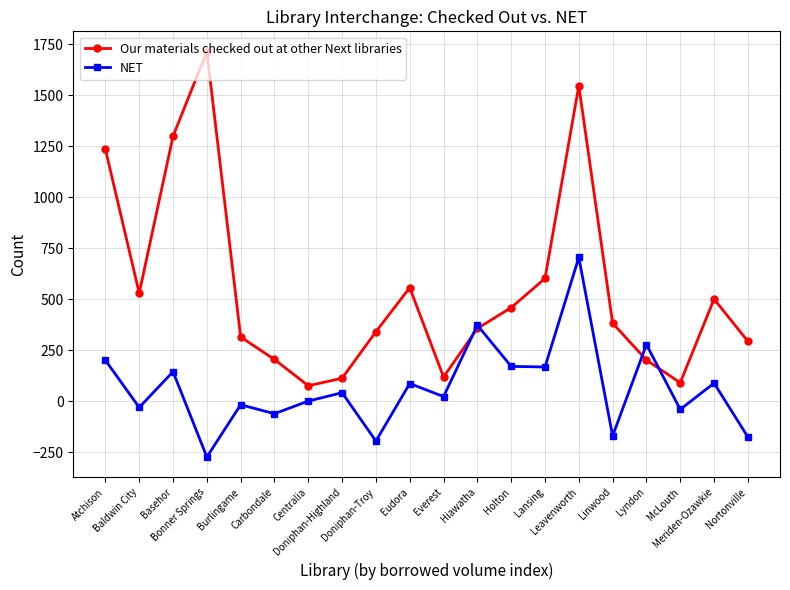

Is the value of NET at Leavenworth greater than the value of Our materials checked out at other Next libraries at Eudora?

Yes